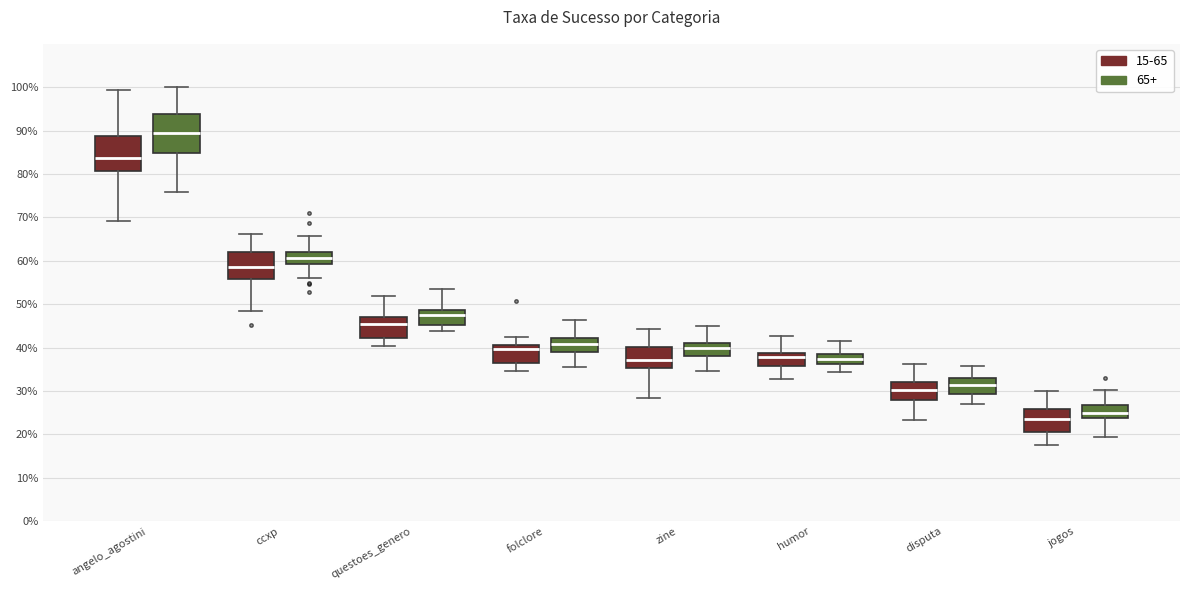

Reading left to right, read every box against the y-axis: the position of its median line, the range the box covers, and the ends of its whiskers. The values are not printed on the chart, so give them approximately, as read against the axis.

angelo_agostini (15-65): median 84, box 81 to 89, whiskers 69 to 99
angelo_agostini (65+): median 90, box 85 to 94, whiskers 76 to 100
ccxp (15-65): median 58, box 56 to 62, whiskers 48 to 66
ccxp (65+): median 61, box 59 to 62, whiskers 56 to 66
questoes_genero (15-65): median 46, box 42 to 47, whiskers 40 to 52
questoes_genero (65+): median 47, box 45 to 49, whiskers 44 to 54
folclore (15-65): median 40, box 37 to 41, whiskers 35 to 42
folclore (65+): median 41, box 39 to 42, whiskers 36 to 46
zine (15-65): median 37, box 35 to 40, whiskers 28 to 44
zine (65+): median 40, box 38 to 41, whiskers 35 to 45
humor (15-65): median 38, box 36 to 39, whiskers 33 to 43
humor (65+): median 37, box 36 to 39, whiskers 34 to 42
disputa (15-65): median 30, box 28 to 32, whiskers 23 to 36
disputa (65+): median 31, box 29 to 33, whiskers 27 to 36
jogos (15-65): median 24, box 21 to 26, whiskers 18 to 30
jogos (65+): median 25, box 24 to 27, whiskers 20 to 30